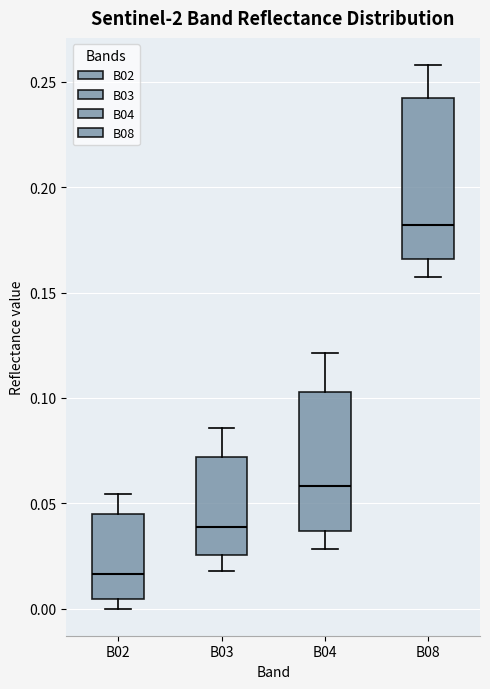

Which box's median line is the highest?

B08